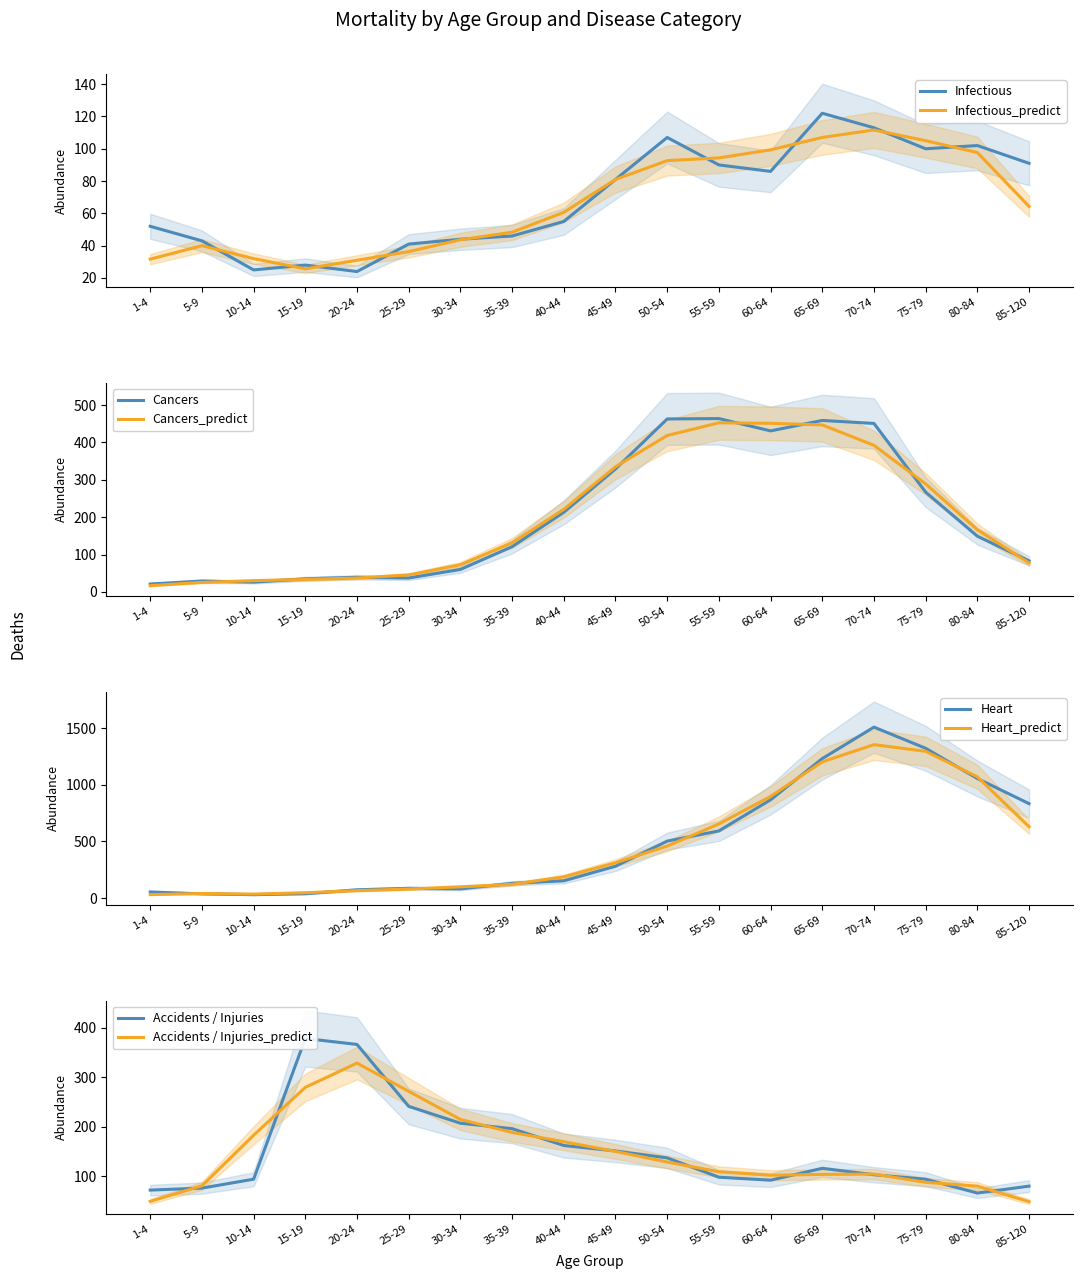

Between 50-54 and 45-49, which is larger?

50-54